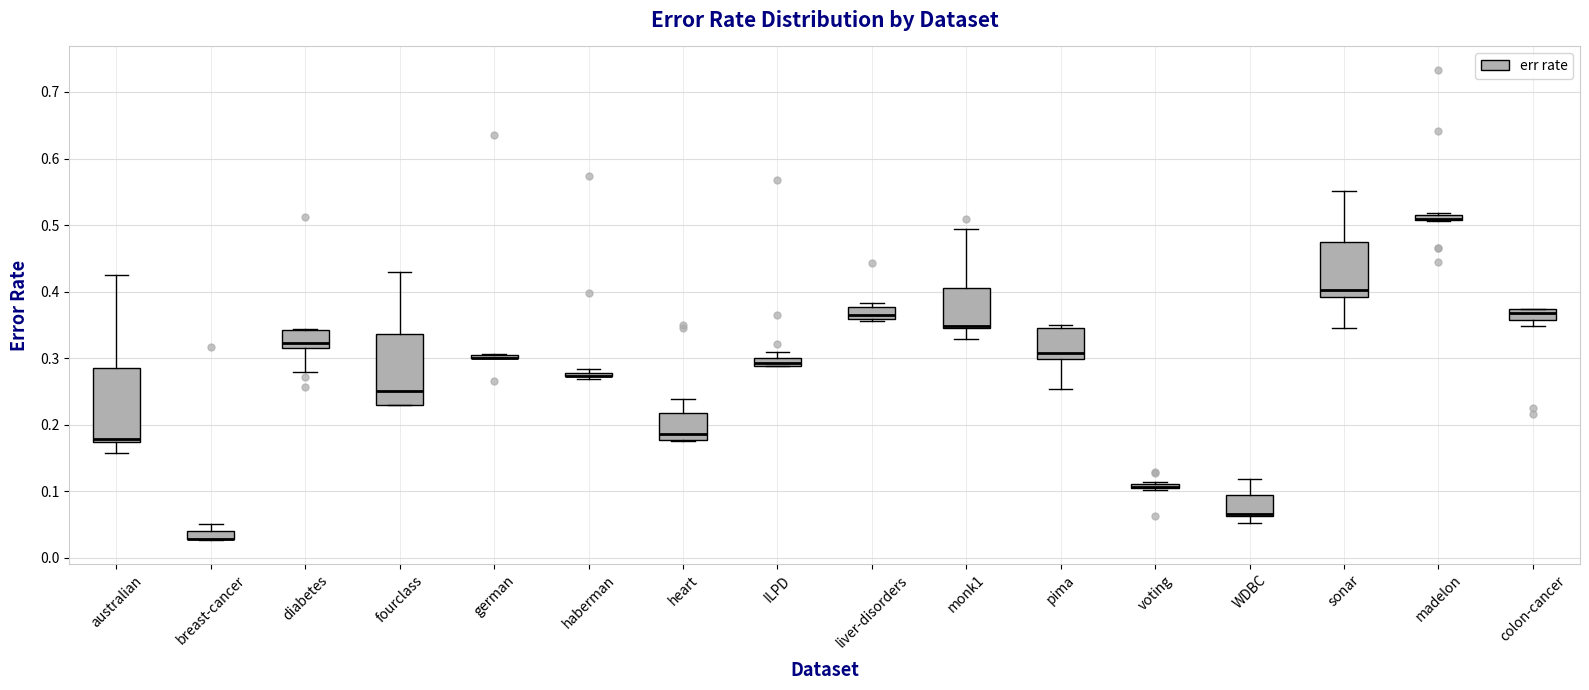

Where does the upper whisker of the box for heart end on the y-axis? The values are not printed on the chart, so give them approximately, as read against the axis.

0.24